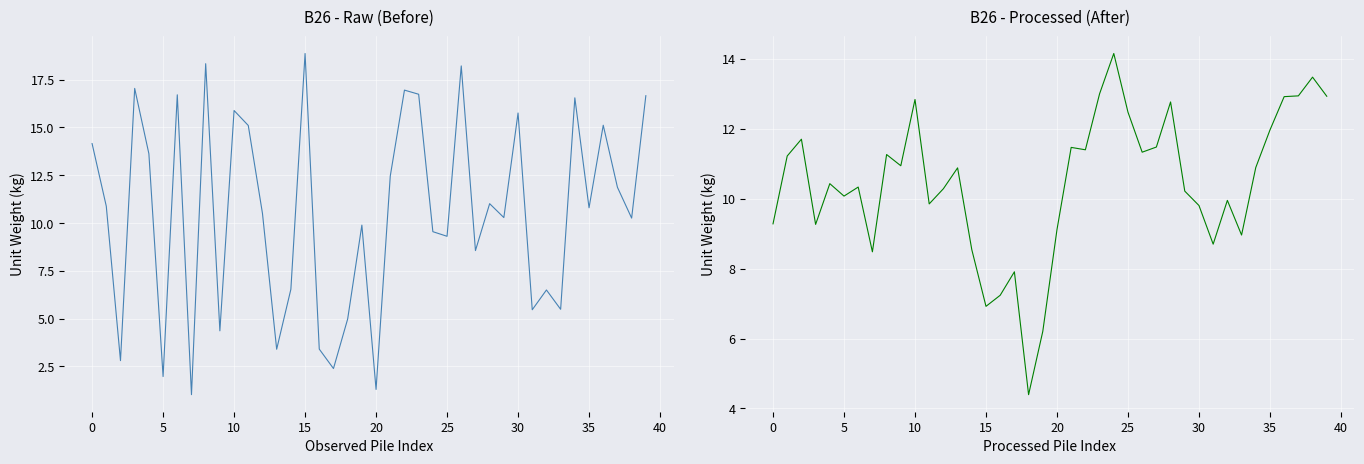

Approximately how many times larger is the value at 35 compared to 25?

1.0